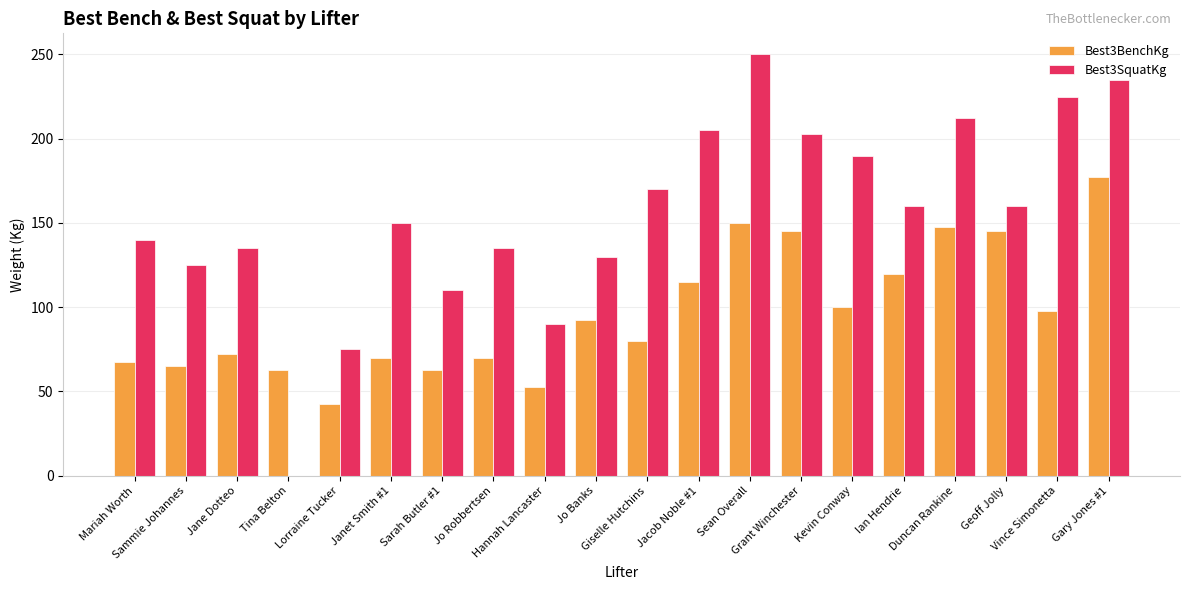

Is the value of Best3BenchKg at Janet Smith #1 greater than the value of Best3SquatKg at Sarah Butler #1?

No